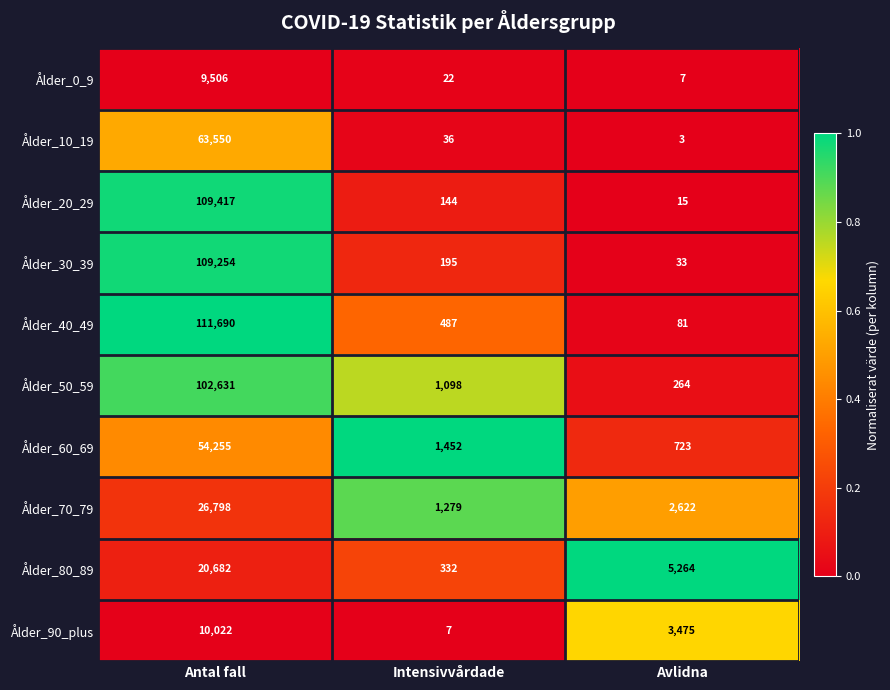

The Ålder_70_79 series shows 4374 at Avlidna. True or false?

False